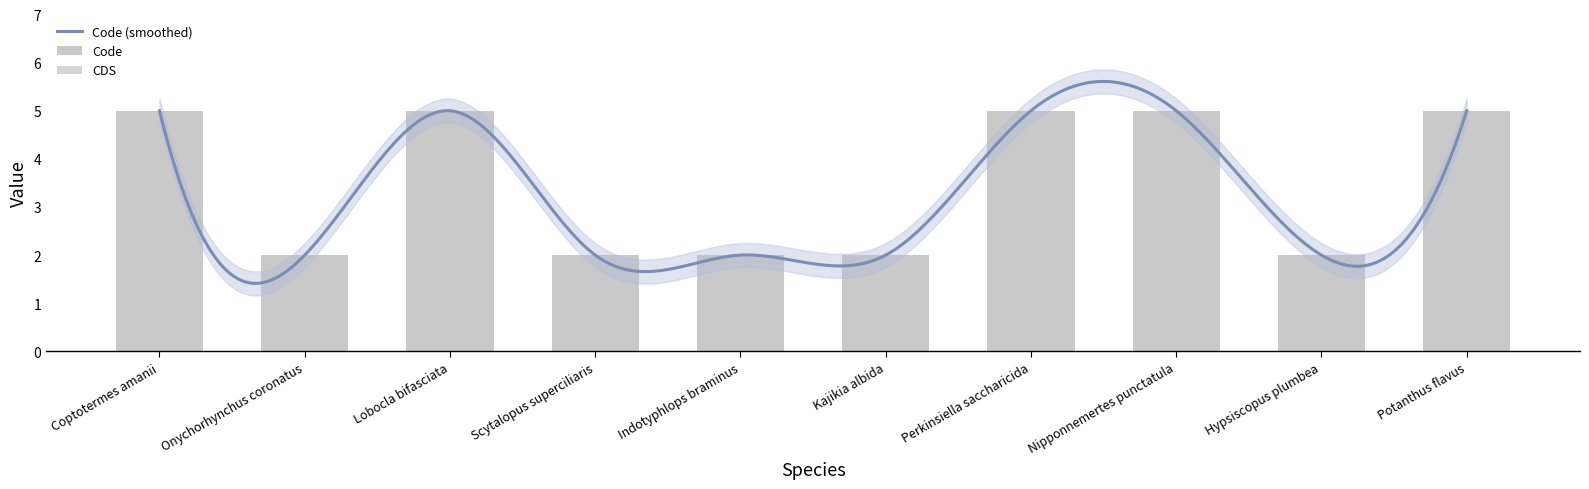

What is the average value?

4